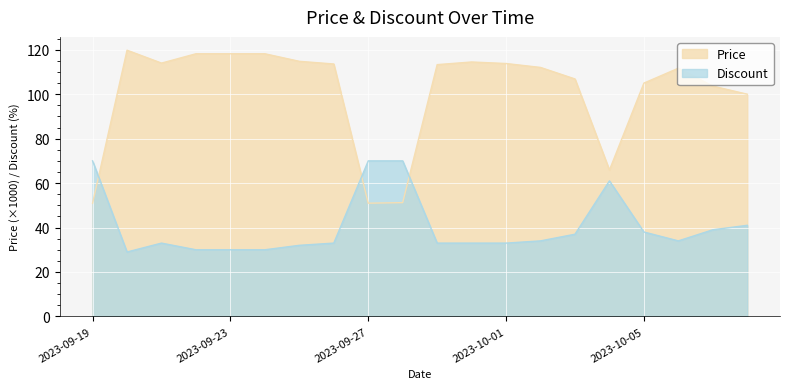

Between 2023-09-25 and 2023-10-02, which is larger?

2023-09-25